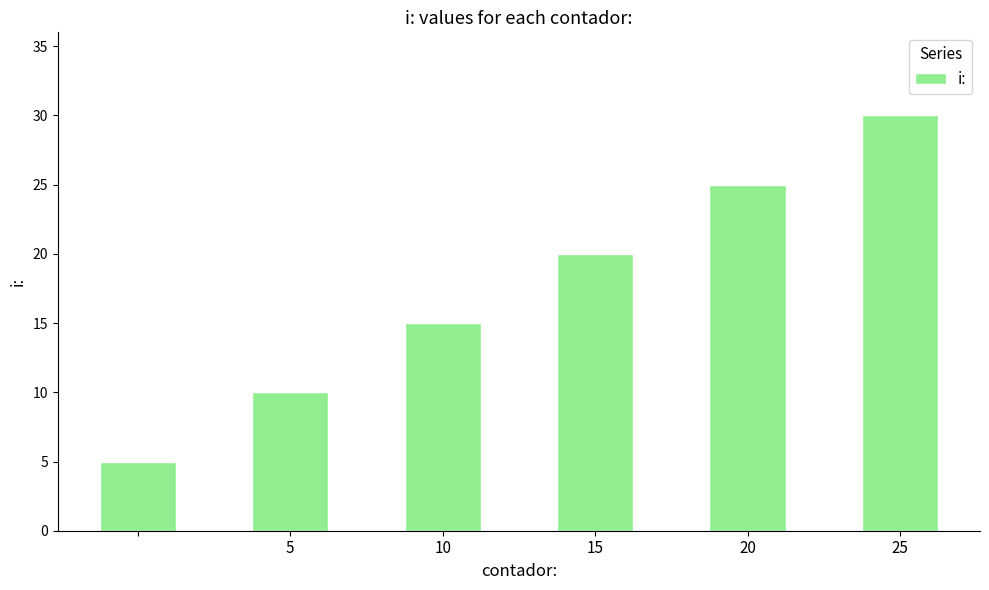

How many values are between 10 and 25?

4